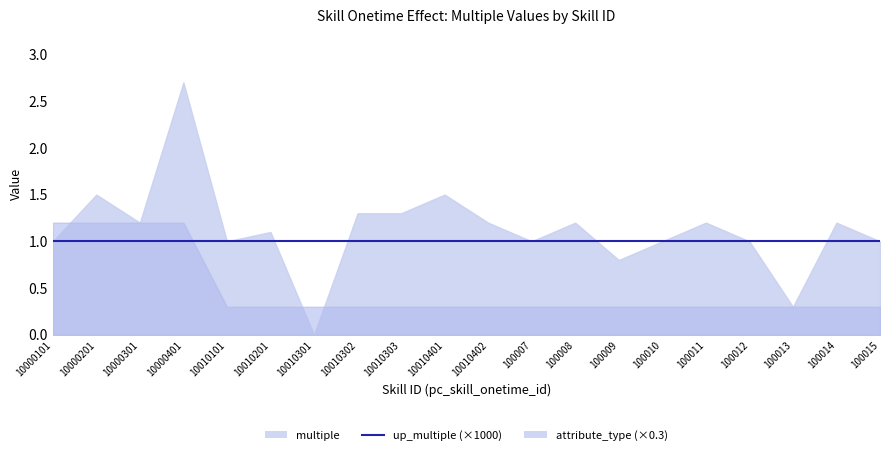

Which has a higher value, 100015 or 10000101?

100015